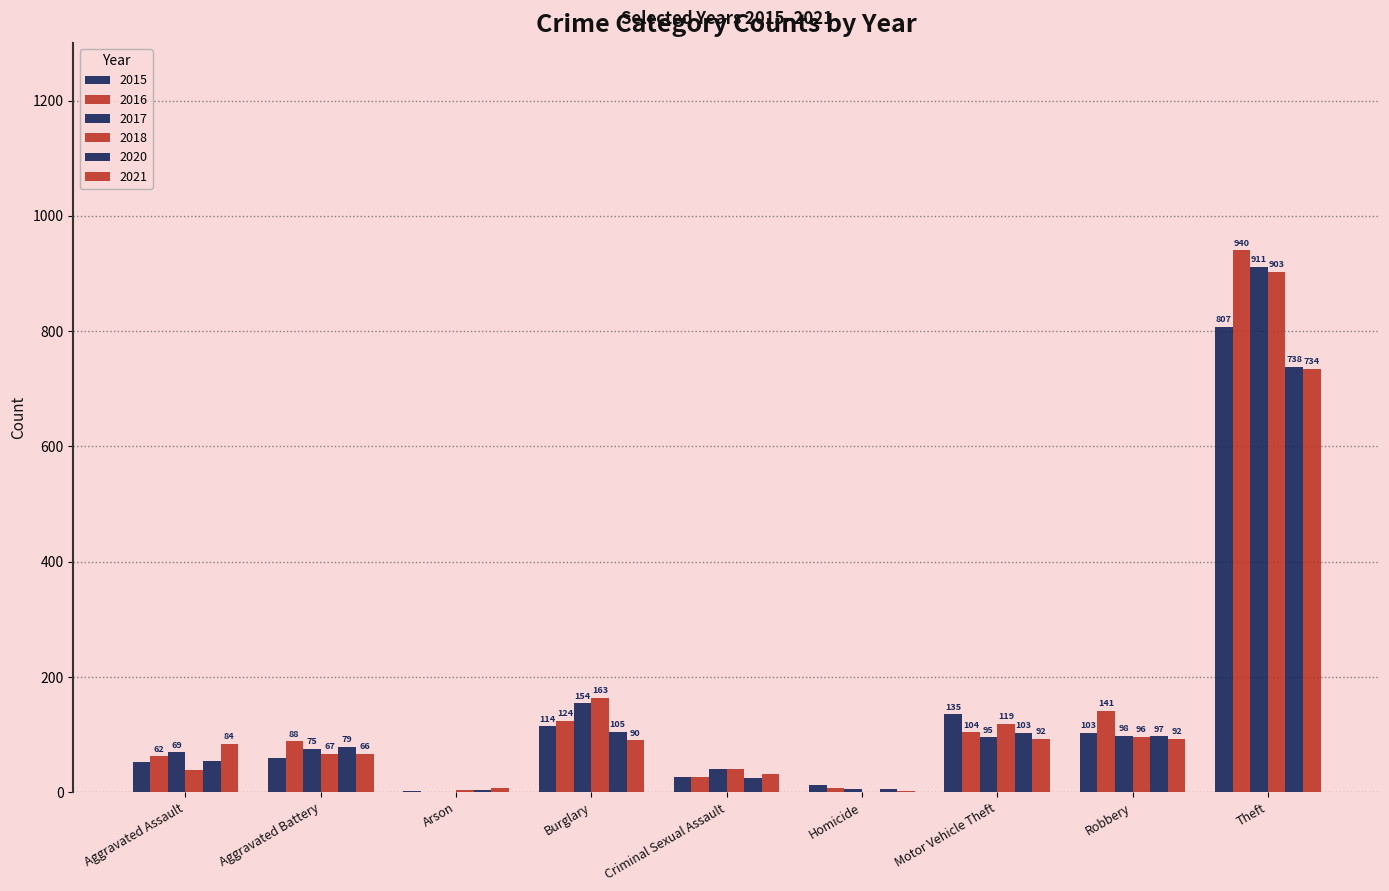

At how many categories does at least one series exceed 931?

1